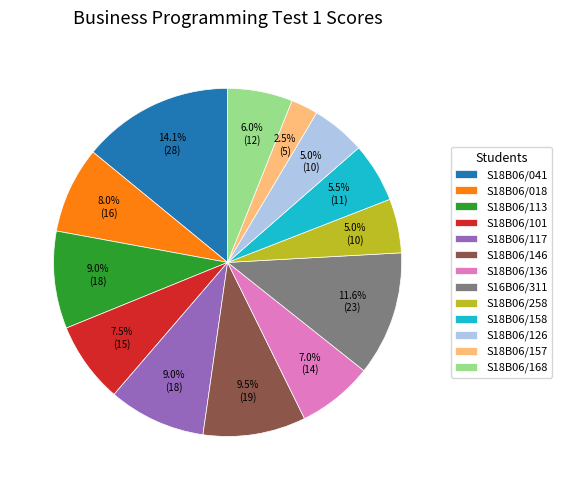

Is there a majority slice in this chart?

No